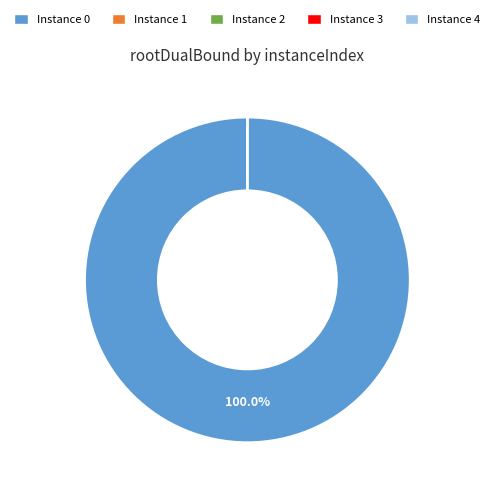

How many segments does this pie chart have?

5